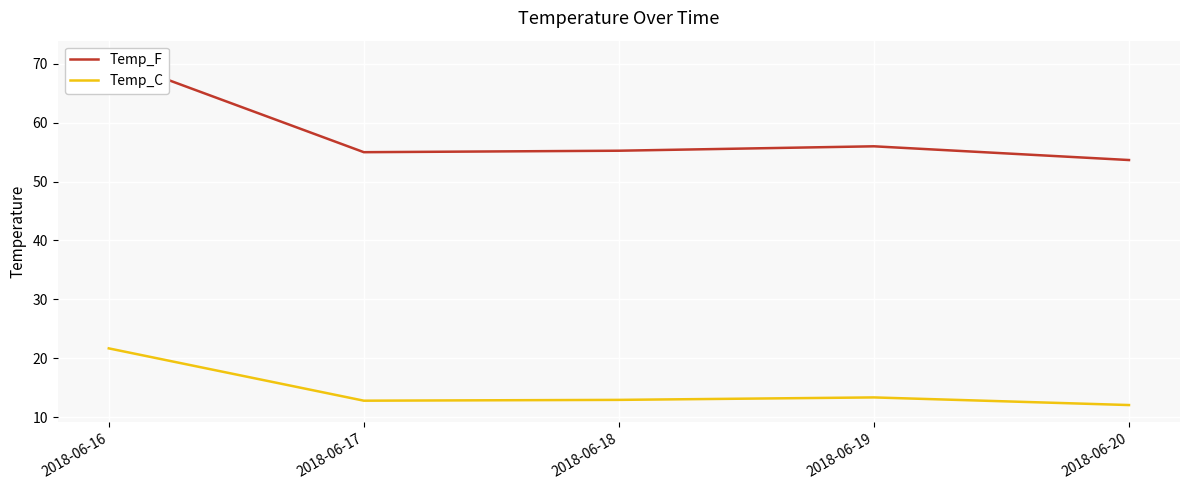

Reading left to right, list all the values displayed in this chart.

Temp_F: 71.0	55.0	55.2	56.0	53.7
Temp_C: 21.7	12.8	12.9	13.3	12.0